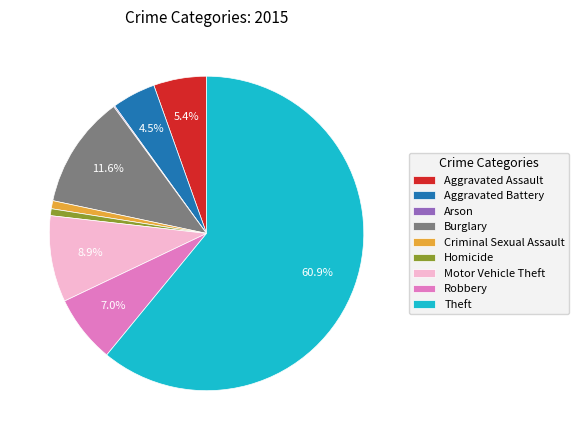

True or false: Criminal Sexual Assault accounts for 1% of the total.

True